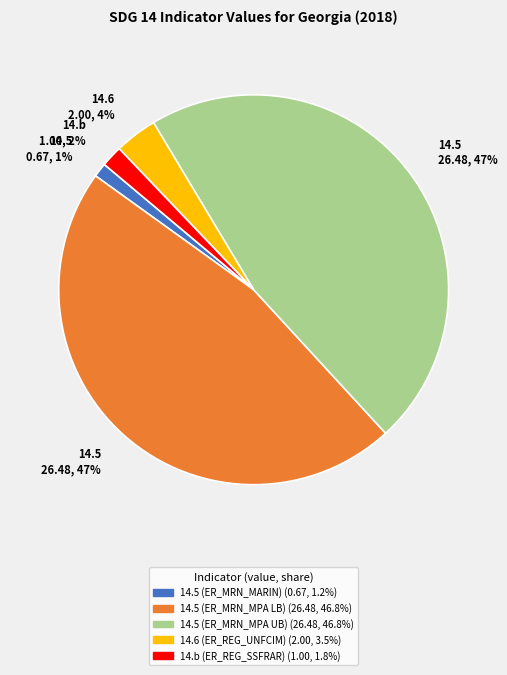

To the nearest percent, what is the difference between the largest and smallest slice percentages?

46%